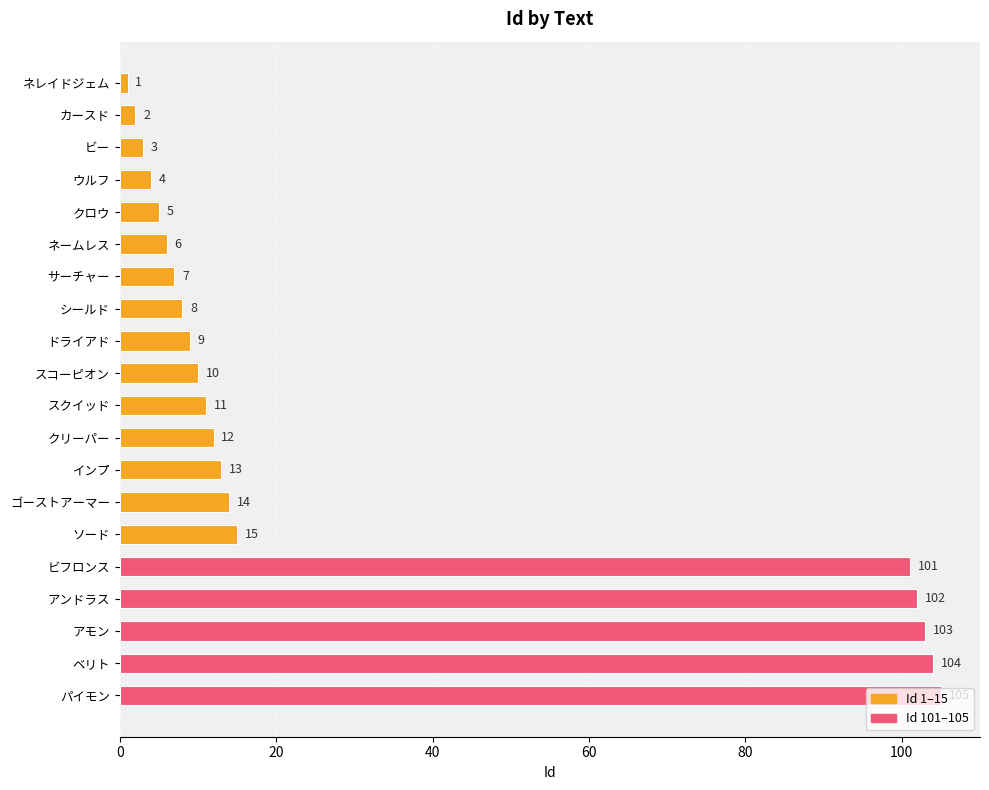

List the labels in order of value, smallest first.

ネレイドジェム, カースド, ビー, ウルフ, クロウ, ネームレス, サーチャー, シールド, ドライアド, スコーピオン, スクイッド, クリーパー, インプ, ゴーストアーマー, ソード, ビフロンス, アンドラス, アモン, ベリト, パイモン